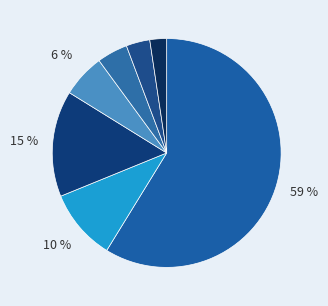

How many slices are in this pie chart?

7